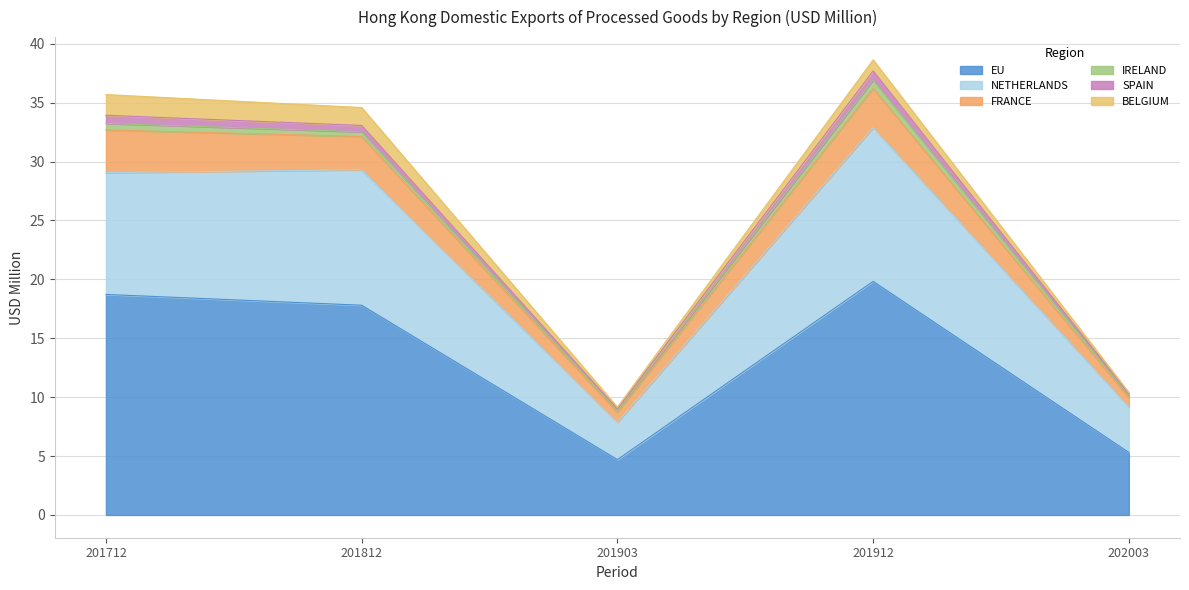

Which category has the highest value in the EU series?

201912